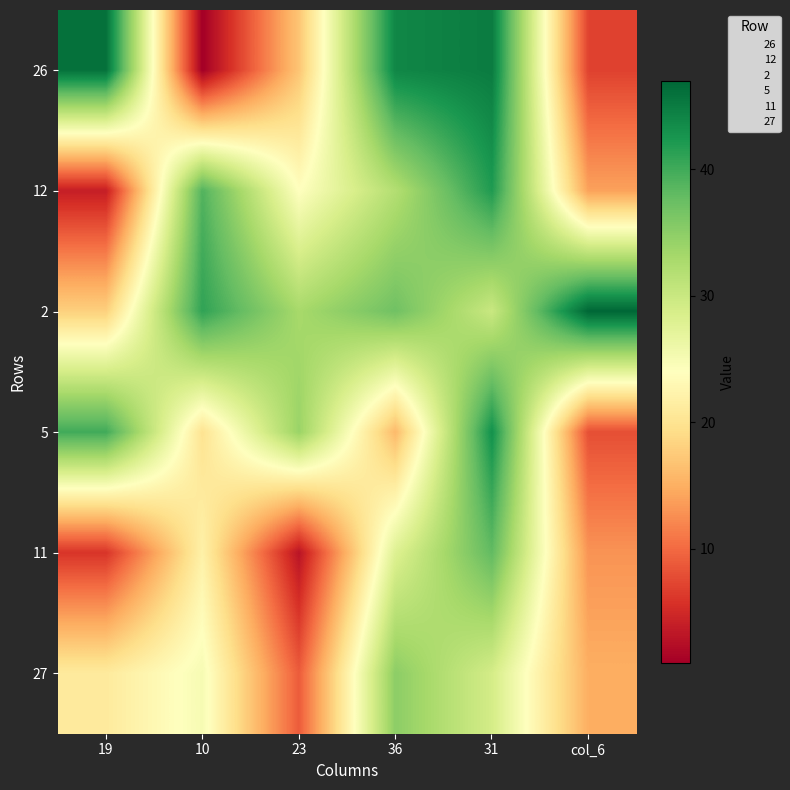

What is the spread (max minus min) of values at 10?

40